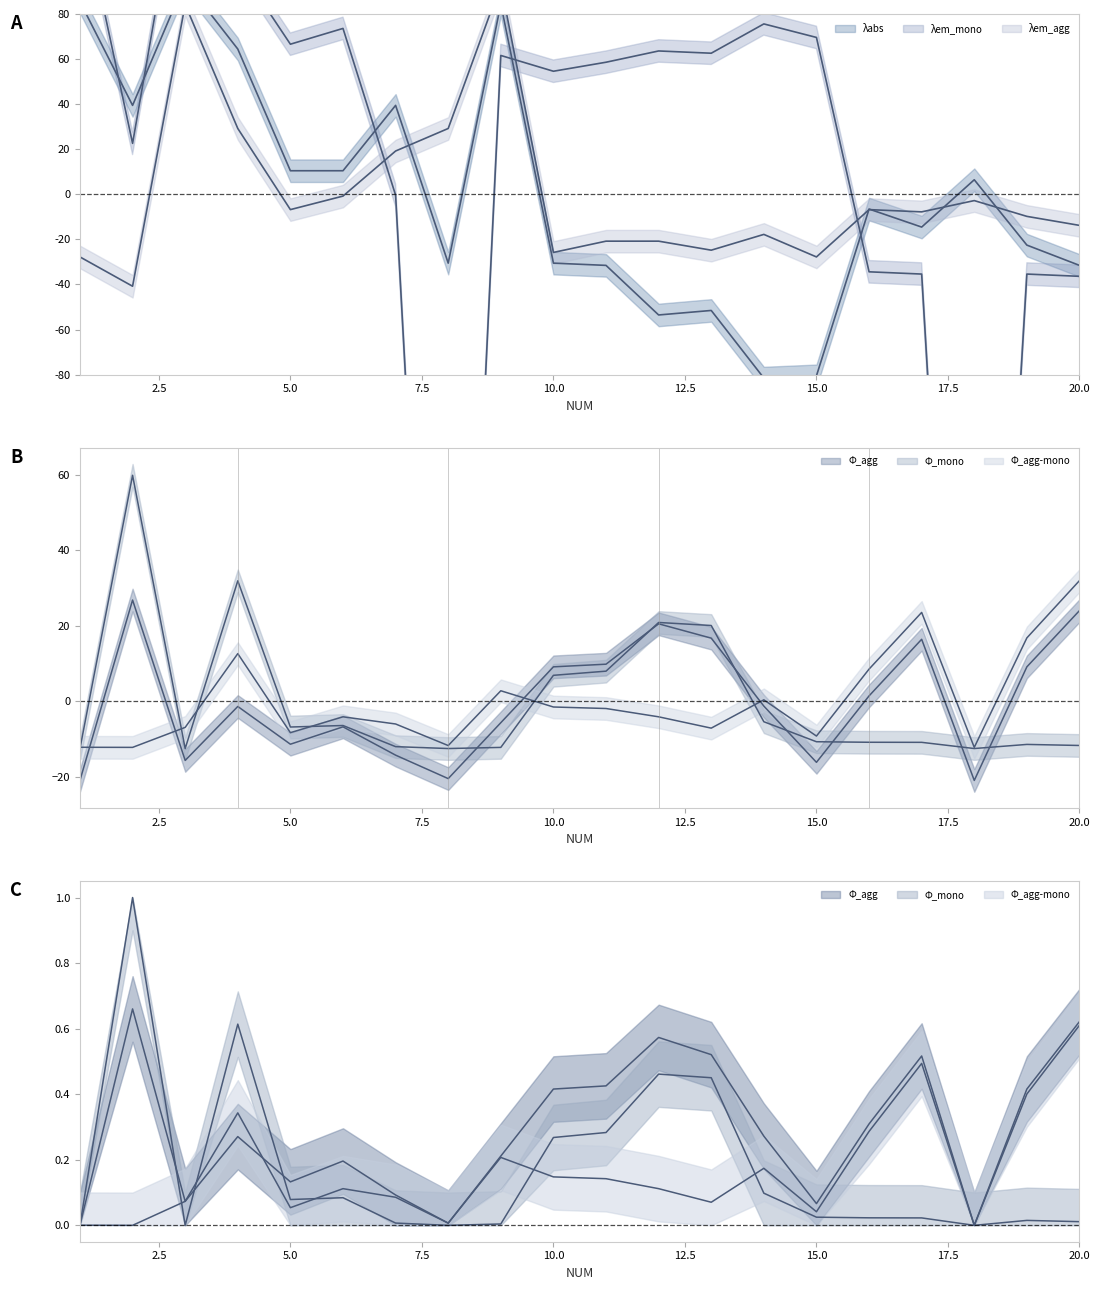

How many lines are shown in the chart?

6